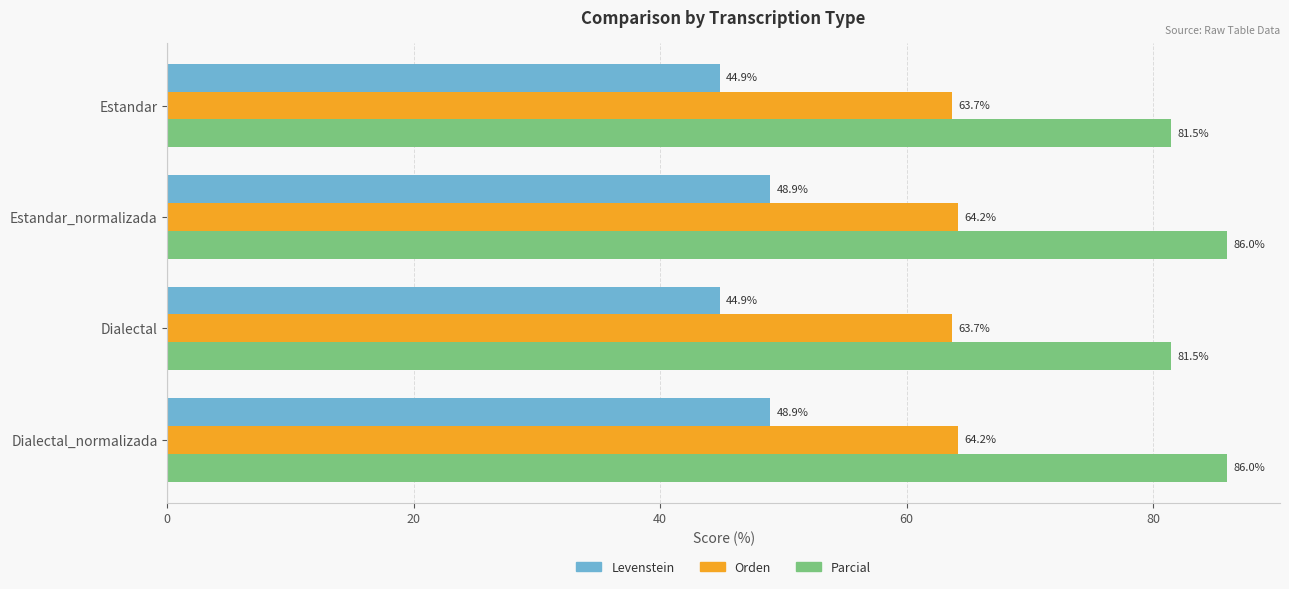

Count the Orden values in the range 63 to 64.

2